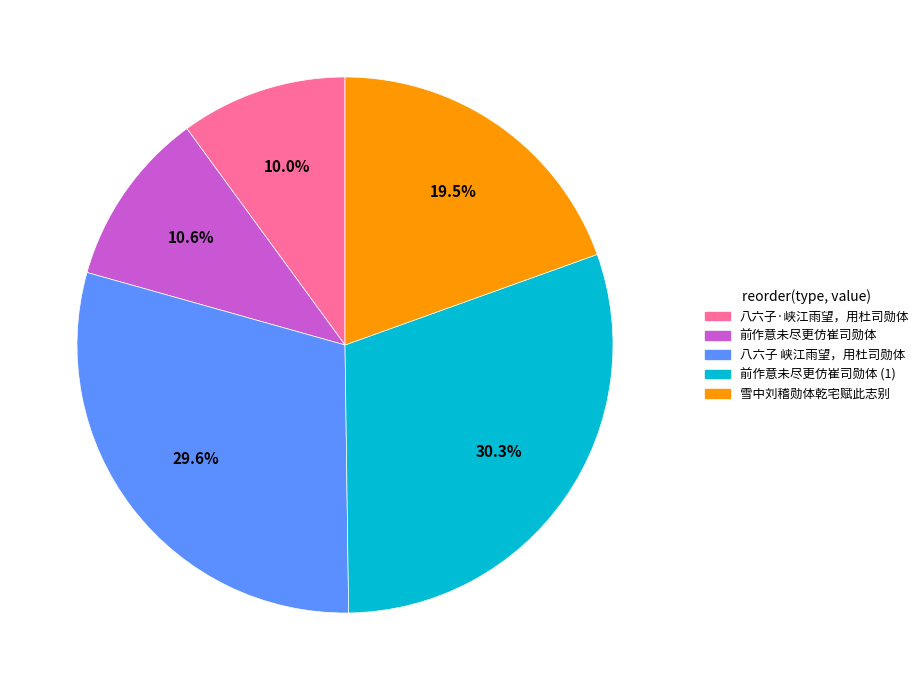

Does any single category account for the majority?

No